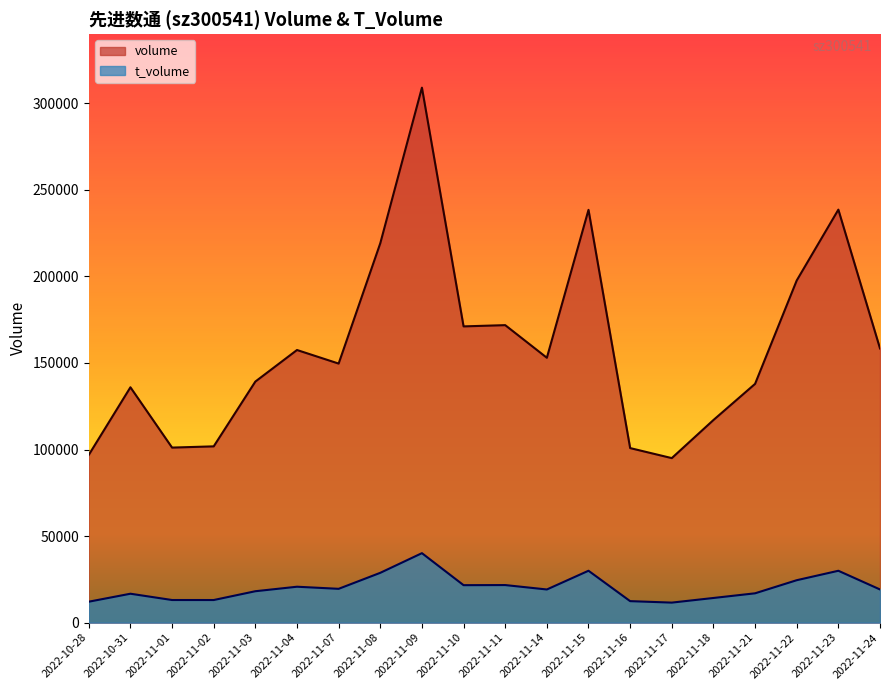

Is the value of volume at 2022-11-18 greater than the value of t_volume at 2022-11-15?

Yes